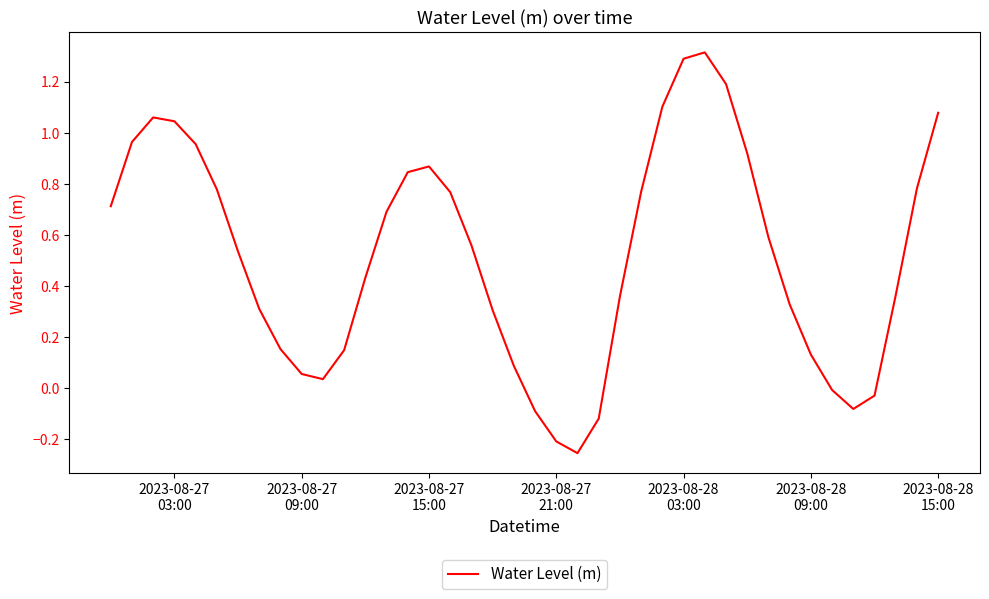

What is the maximum value shown in the chart?

1.3